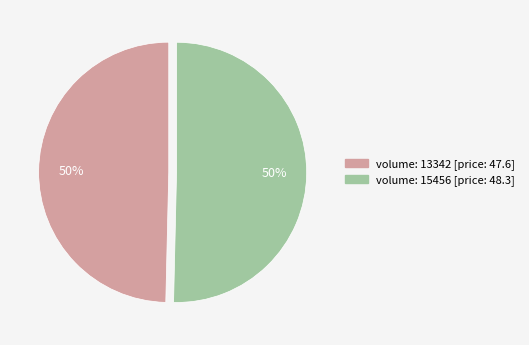

To the nearest percent, what is the average slice percentage?

50%